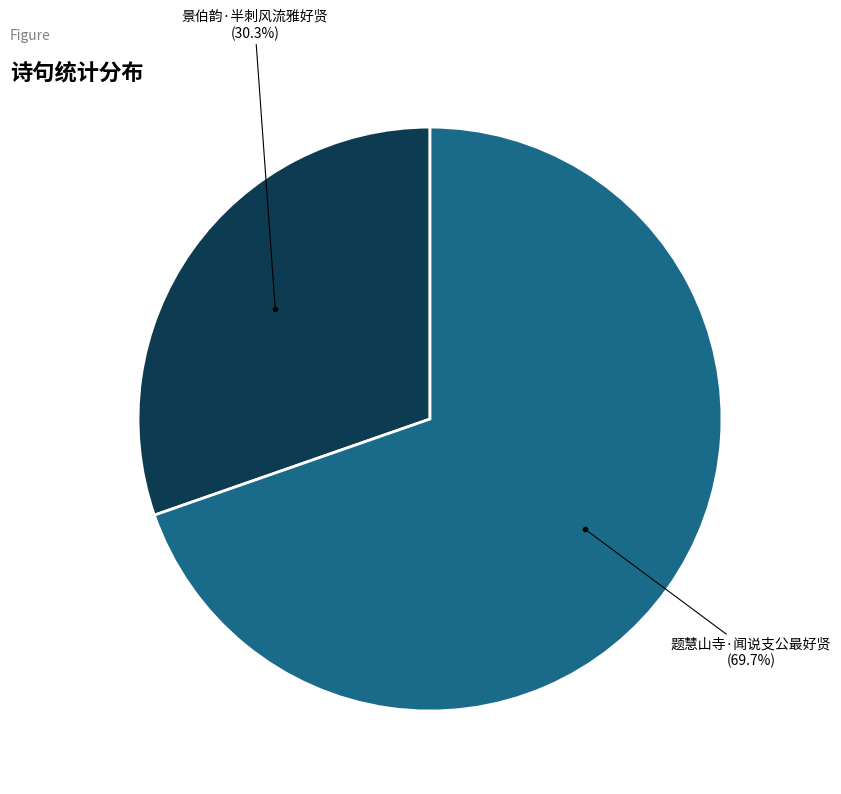

To the nearest percent, what is the difference between the largest and smallest slice percentages?

39%